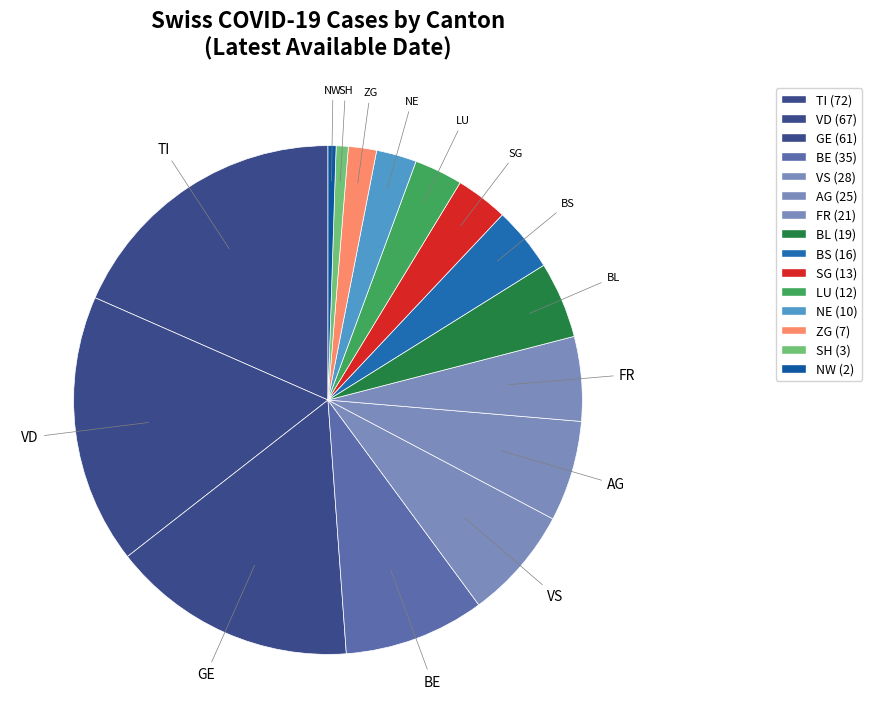

How many segments does this pie chart have?

15